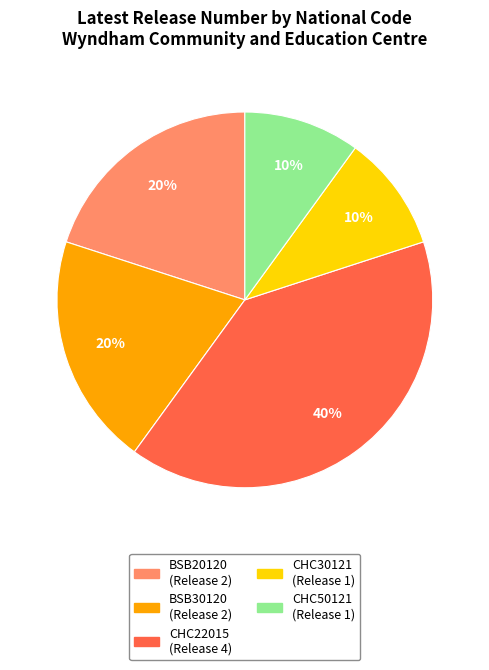

Is BSB20120 the majority of the pie?

No